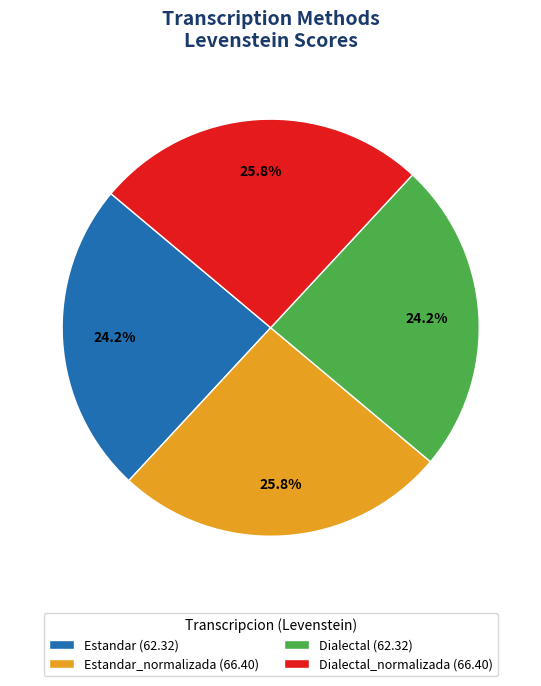

Does any single category account for the majority?

No